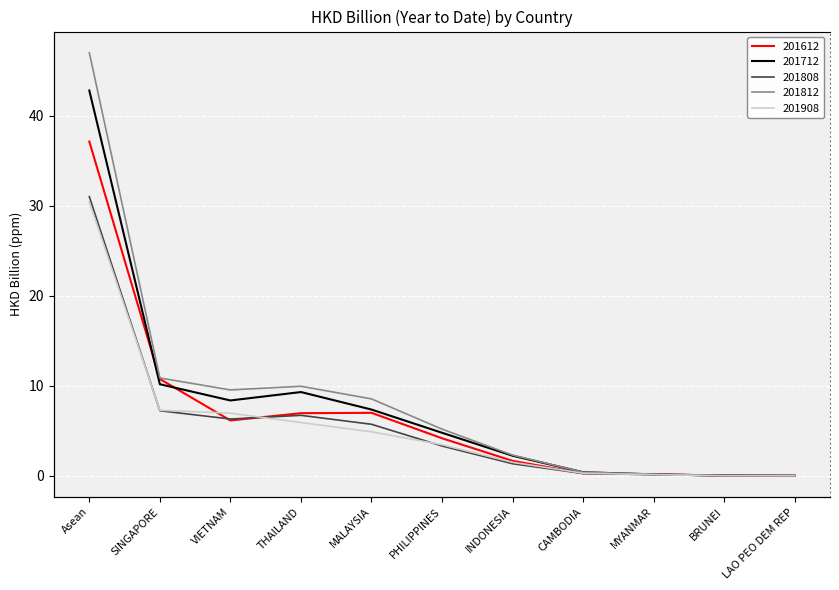

Reading right to left, extract all data points from this chart.

201612: LAO PEO DEM REP=0.0	BRUNEI=0.0	MYANMAR=0.2	CAMBODIA=0.3	INDONESIA=1.7	PHILIPPINES=4.2	MALAYSIA=7.0	THAILAND=7.0	VIETNAM=6.1	SINGAPORE=10.7	Asean=37.1
201712: LAO PEO DEM REP=0.0	BRUNEI=0.0	MYANMAR=0.2	CAMBODIA=0.4	INDONESIA=2.2	PHILIPPINES=4.8	MALAYSIA=7.4	THAILAND=9.3	VIETNAM=8.4	SINGAPORE=10.2	Asean=42.8
201808: LAO PEO DEM REP=0.0	BRUNEI=0.0	MYANMAR=0.1	CAMBODIA=0.3	INDONESIA=1.3	PHILIPPINES=3.3	MALAYSIA=5.7	THAILAND=6.7	VIETNAM=6.3	SINGAPORE=7.2	Asean=31.0
201812: LAO PEO DEM REP=0.0	BRUNEI=0.0	MYANMAR=0.2	CAMBODIA=0.4	INDONESIA=2.3	PHILIPPINES=5.2	MALAYSIA=8.5	THAILAND=9.9	VIETNAM=9.5	SINGAPORE=10.9	Asean=47.0
201908: LAO PEO DEM REP=0.0	BRUNEI=0.0	MYANMAR=0.1	CAMBODIA=0.3	INDONESIA=1.5	PHILIPPINES=3.4	MALAYSIA=4.9	THAILAND=5.9	VIETNAM=7.0	SINGAPORE=7.3	Asean=30.4